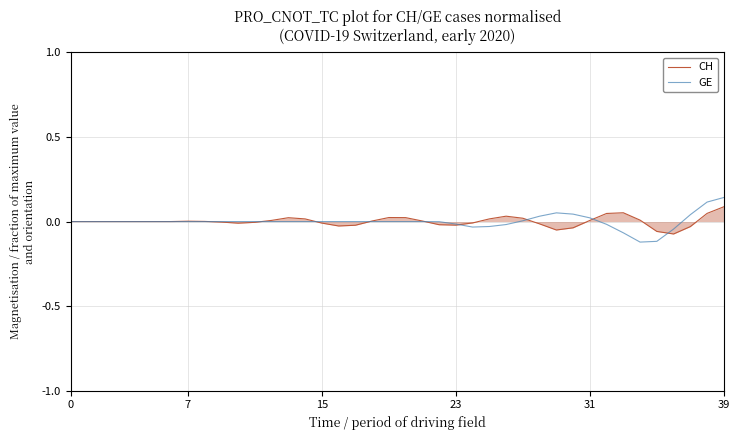

Is this an area chart (filled region under the line)?

Yes